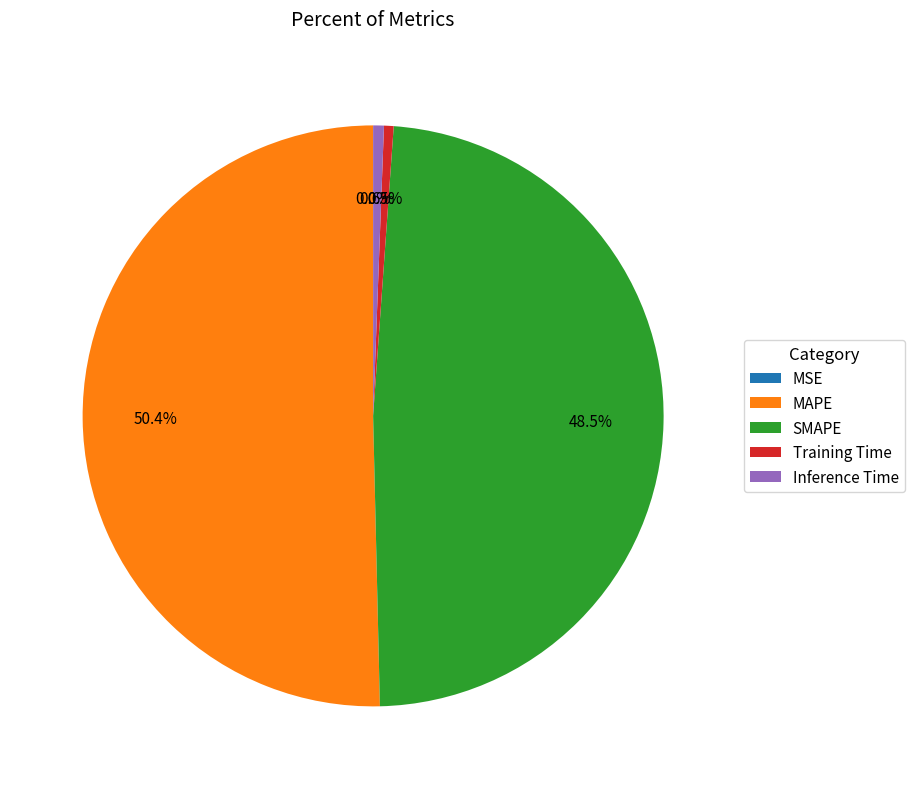

Which slice is the largest?

MAPE